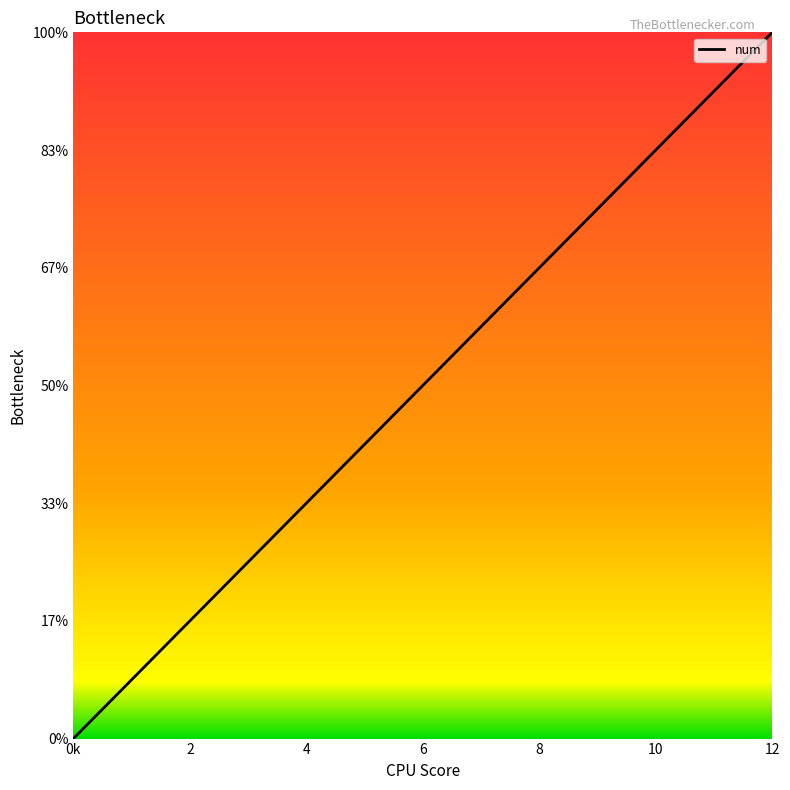

Does the chart have visible grid lines?

No